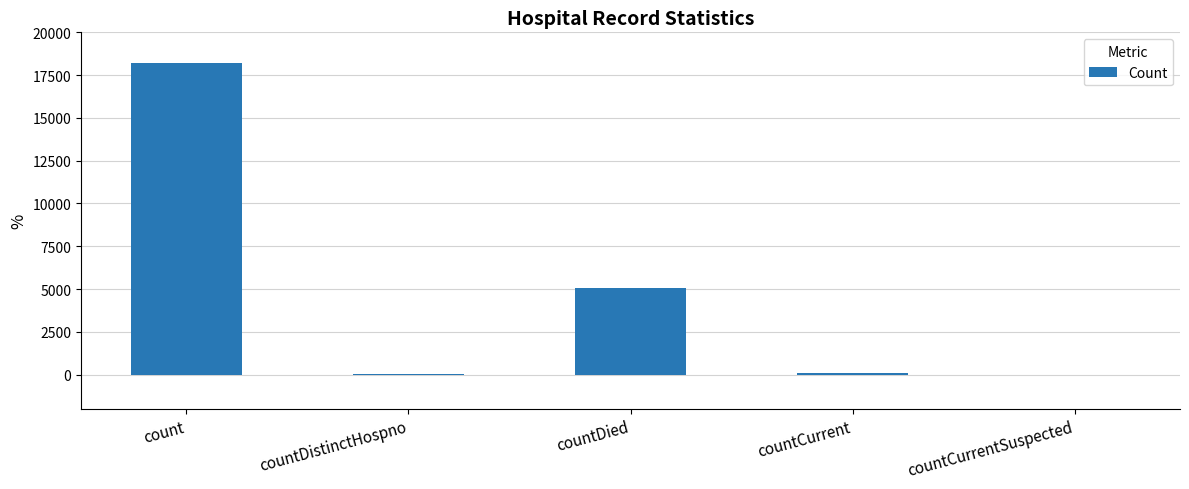

Which has a higher value, countDied or countCurrent?

countDied